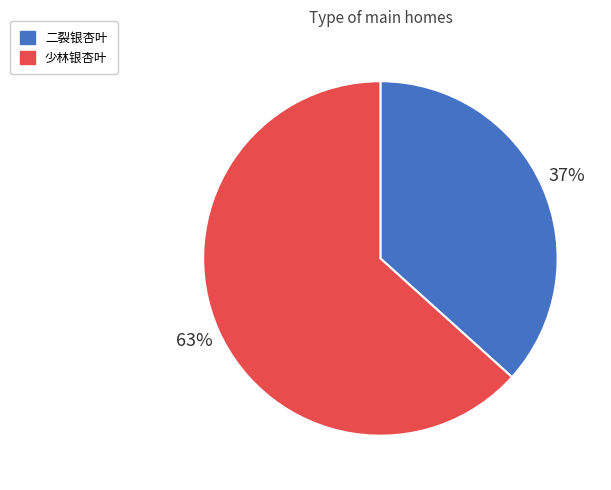

To the nearest percent, what portion does 少林银杏叶 represent?

63%